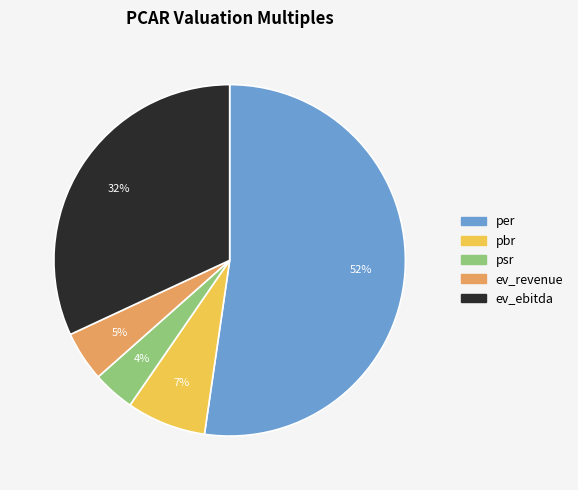

Is the sum of ev_ebitda and ev_revenue greater than half?

No